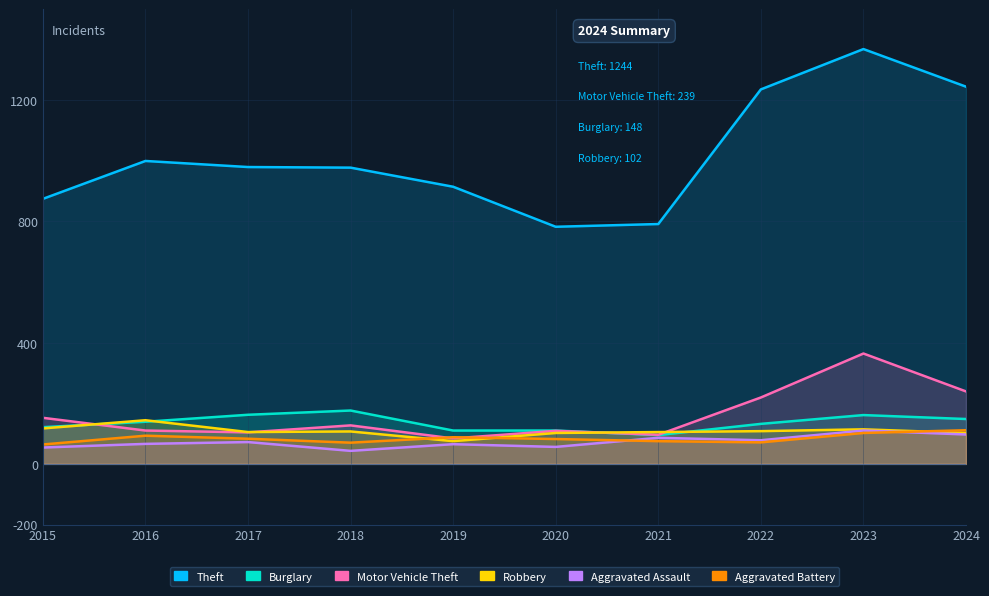

True or false: Burglary and Aggravated Battery intersect in this chart.

False